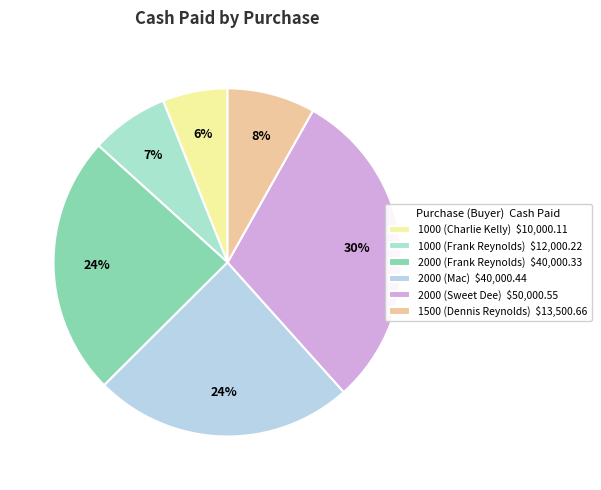

To the nearest percent, what is the average slice percentage?

17%